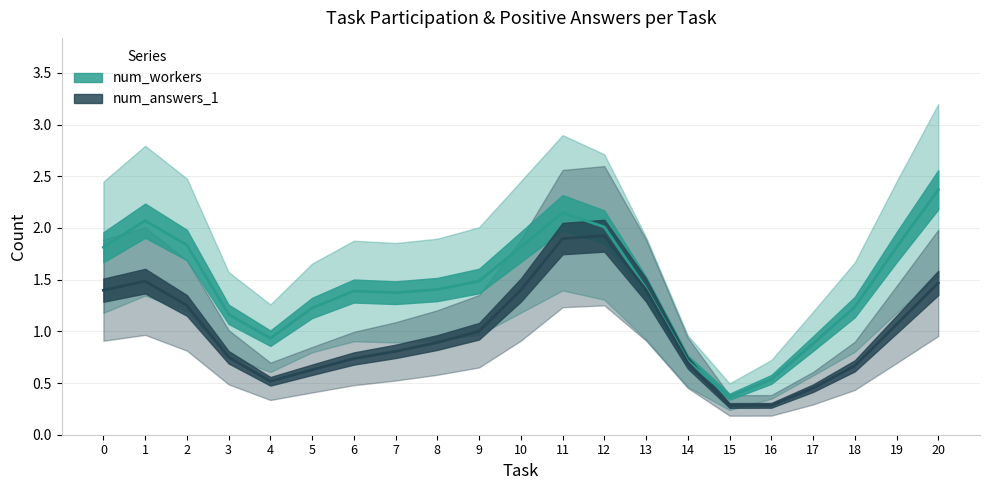

How many lines are shown in the chart?

2